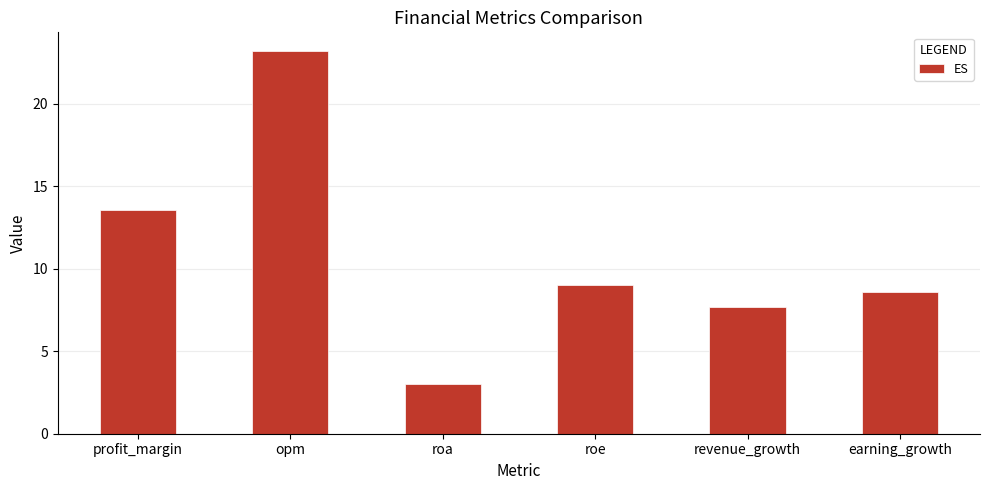

What is the value of the 5th bar from the left?

7.7